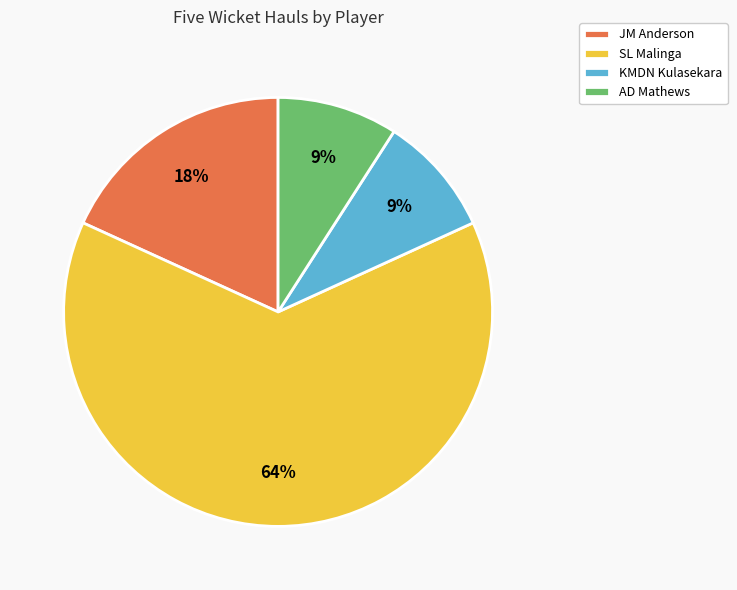

Which slice is the largest?

SL Malinga